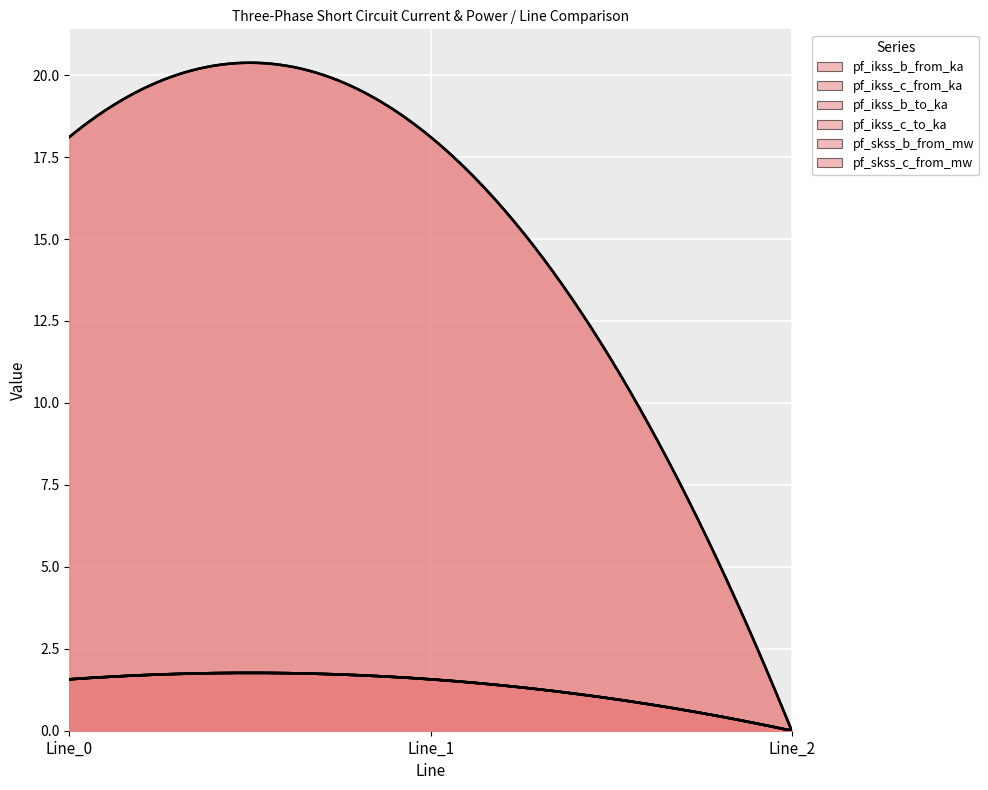

Which category has the lowest value in the pf_ikss_b_from_ka series?

Line_2